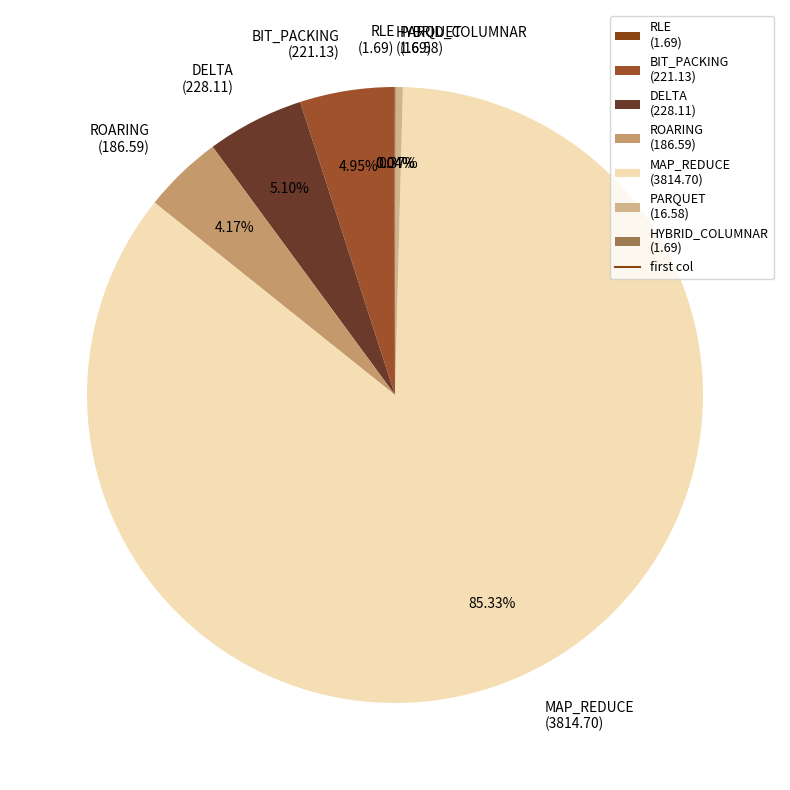

Is there a majority slice in this chart?

Yes